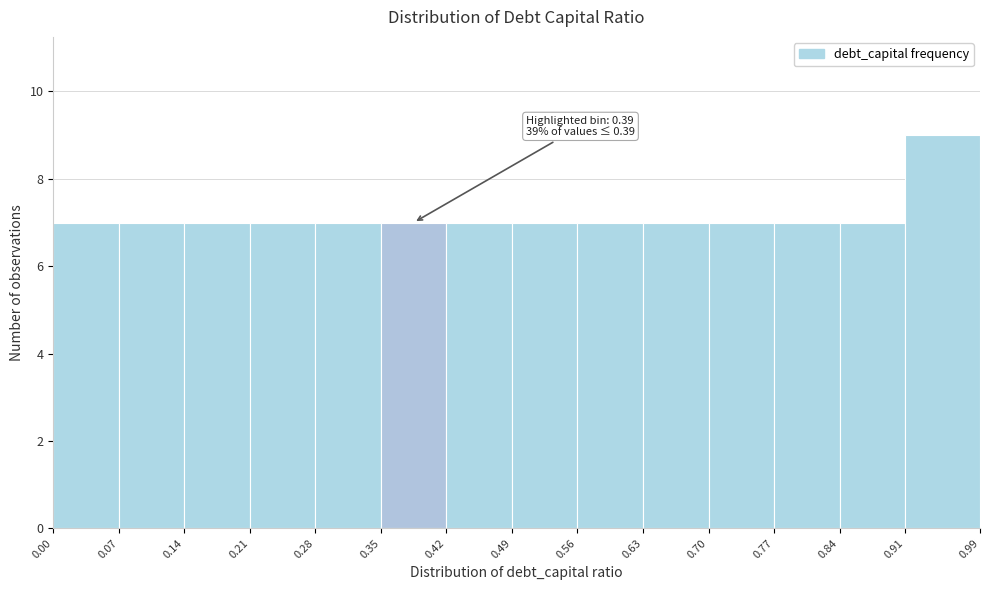

Over which range of the x-axis is the bar tallest?

0.91 to 0.99